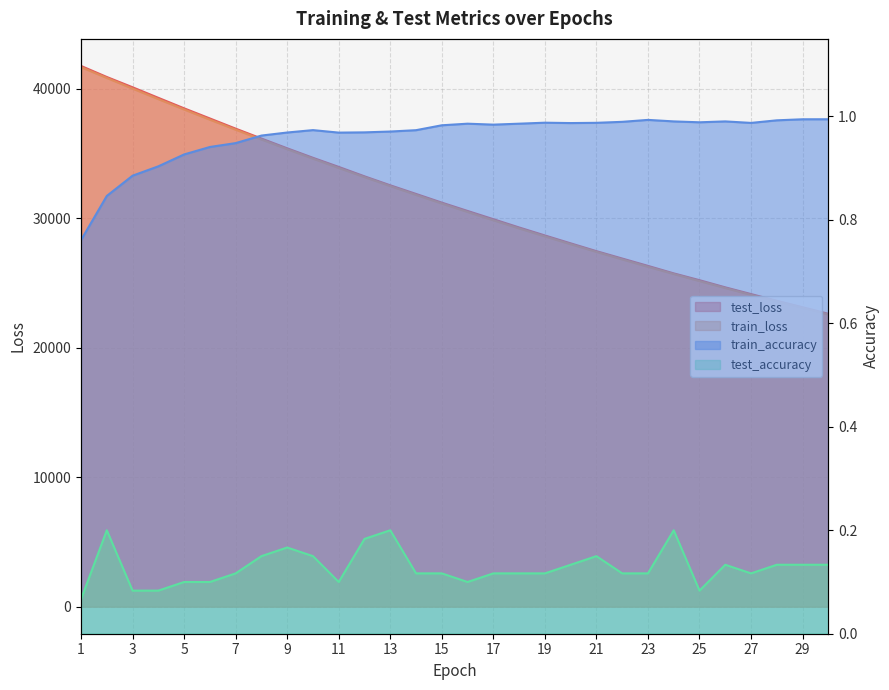

Between 13 and 8, which is larger?

8